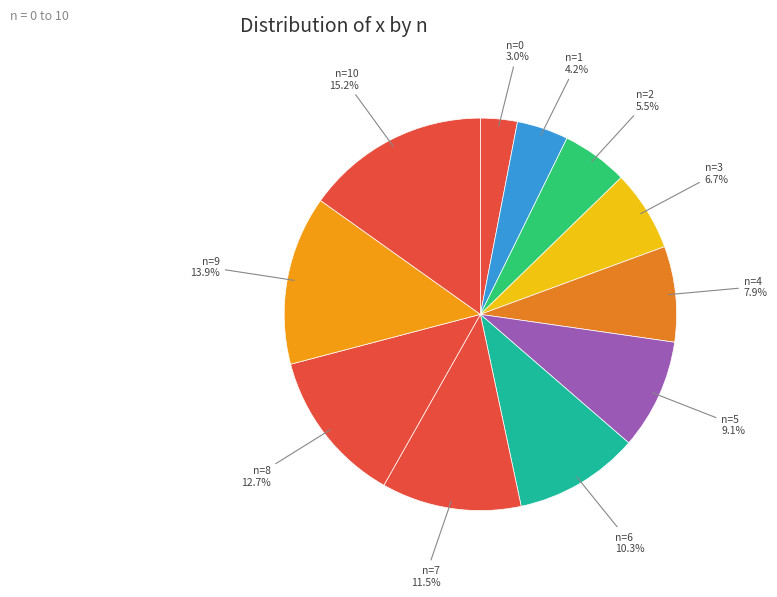

Is n=2 the majority of the pie?

No